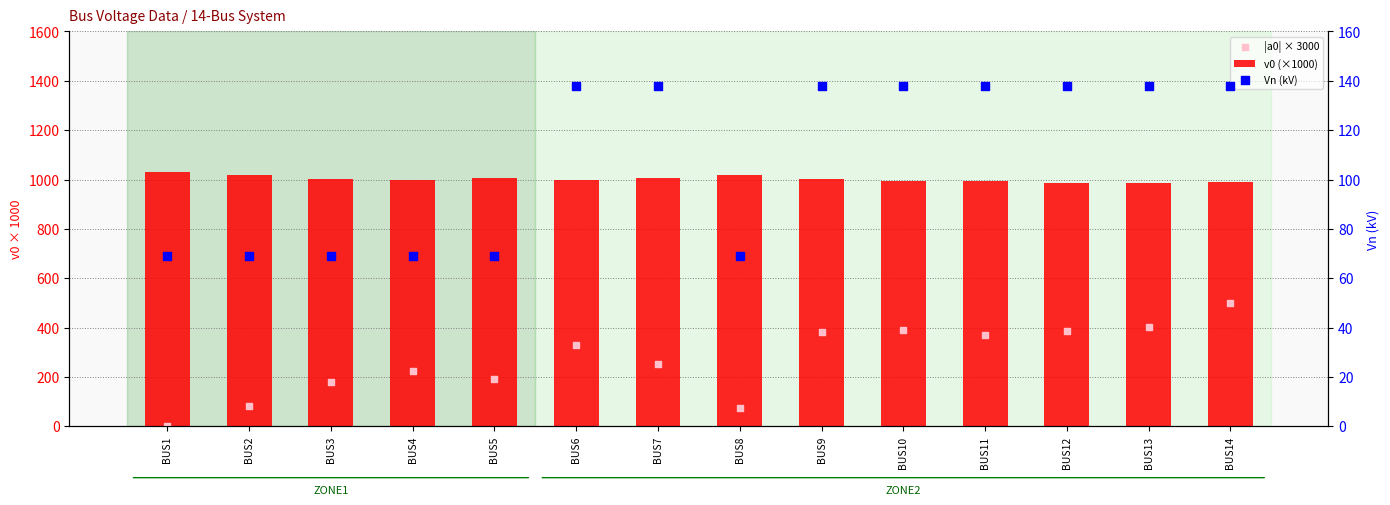

Which series has the widest spread of Y values?

|a0| × 3000